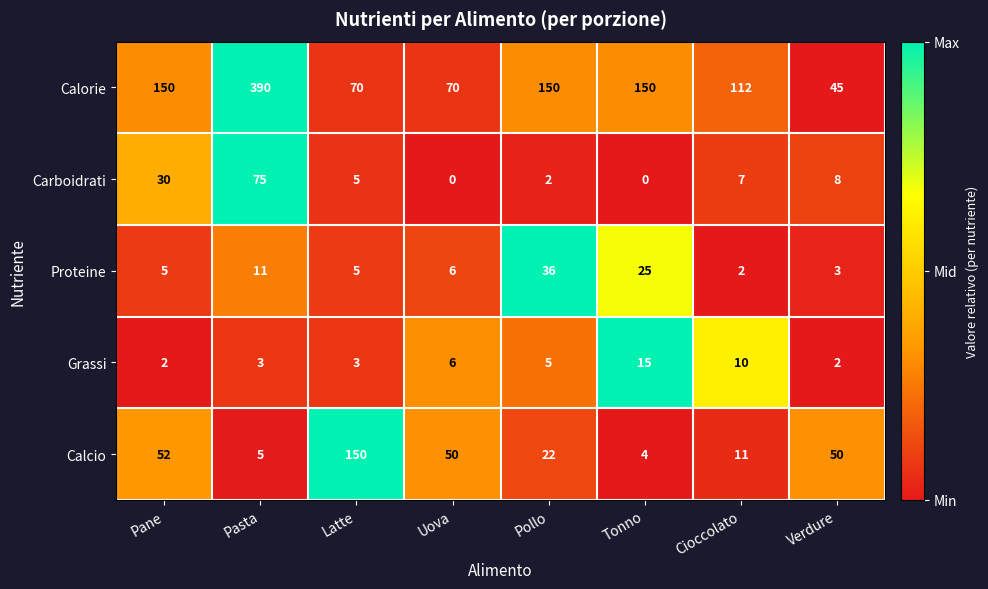

The Carboidrati series shows 1 at Latte. True or false?

False